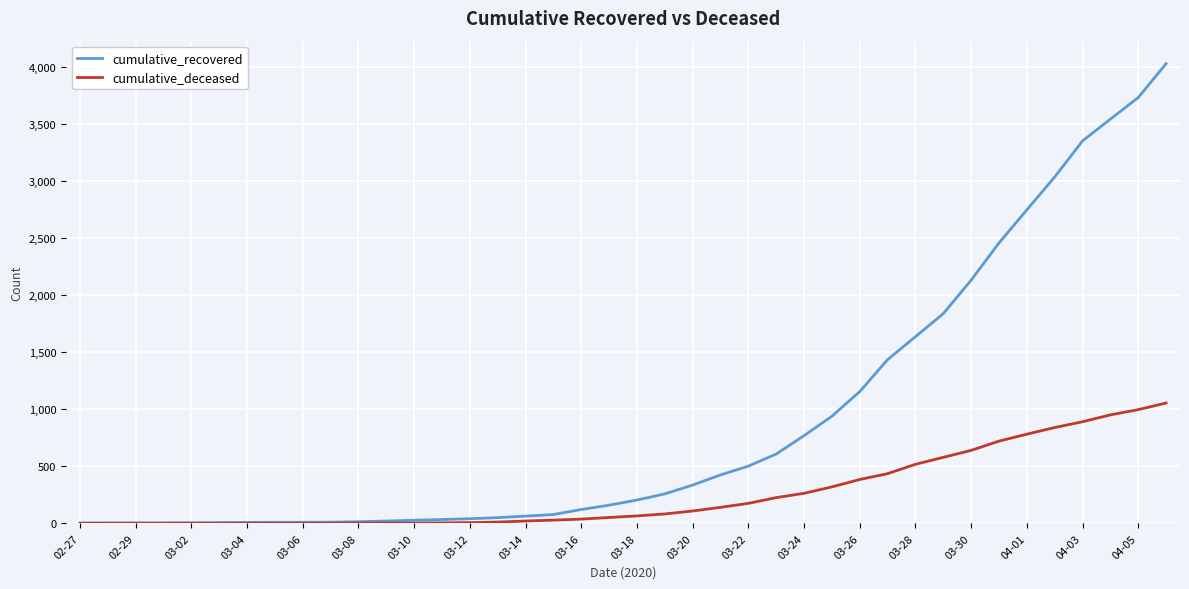

Rank the series by their average value, from lowest to highest.

cumulative_deceased, cumulative_recovered